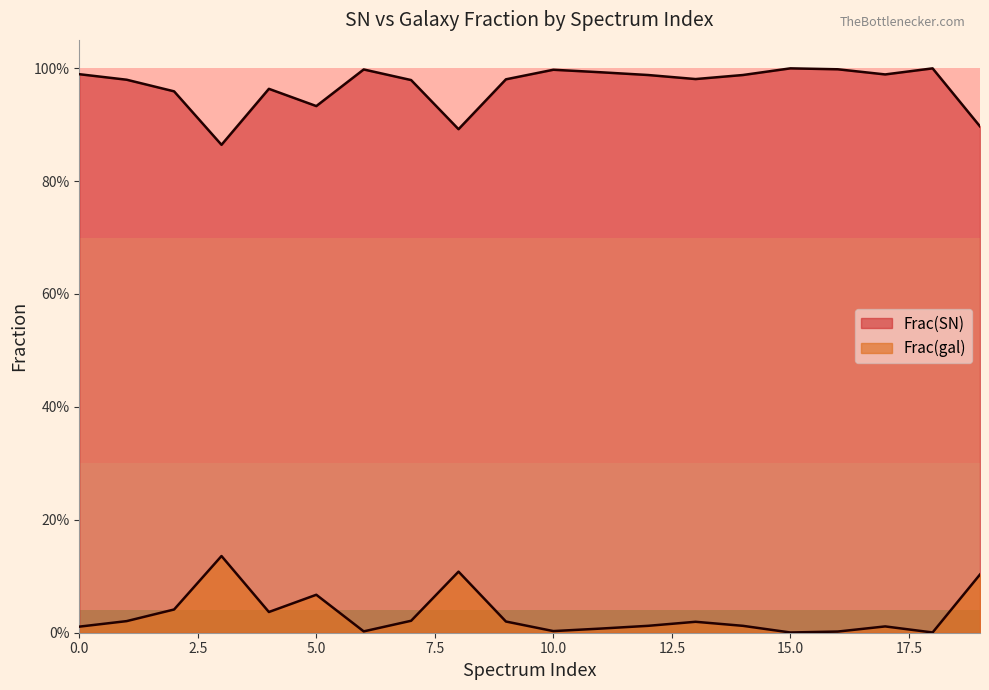

How many data points does each series have?

20